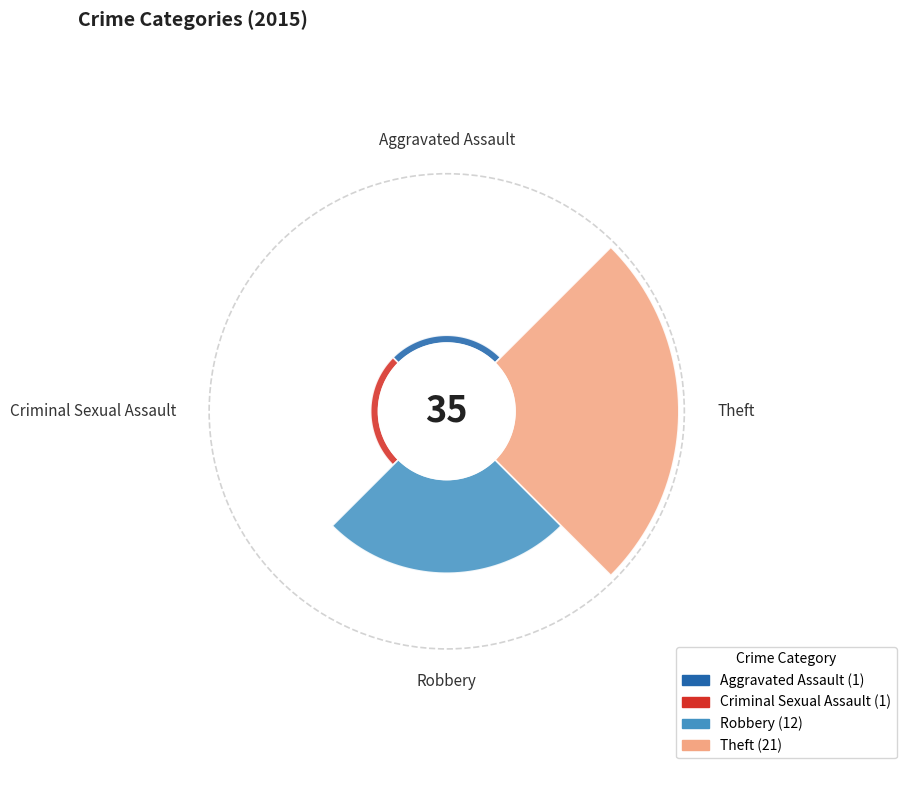

What is the smallest slice in the pie chart?

Aggravated Assault